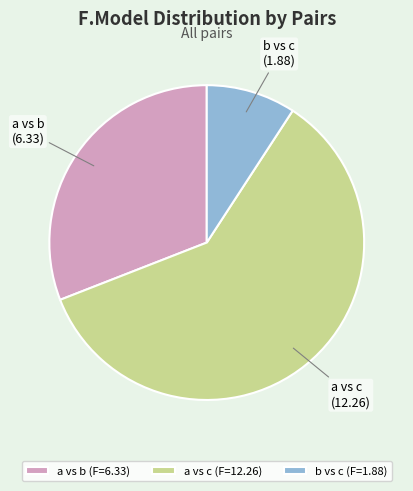

What is the ratio of the value at a vs b to the value at b vs c?

3.4